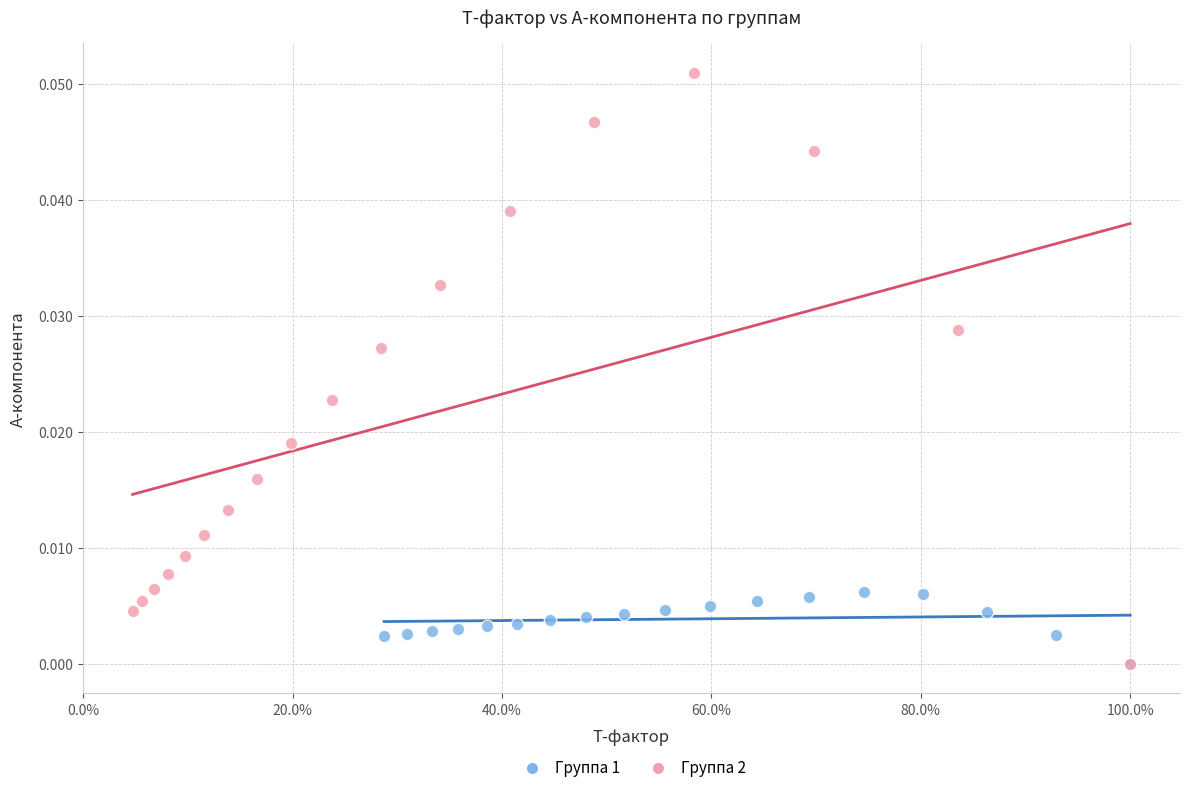

Which series reaches the maximum Y coordinate?

Группа 2